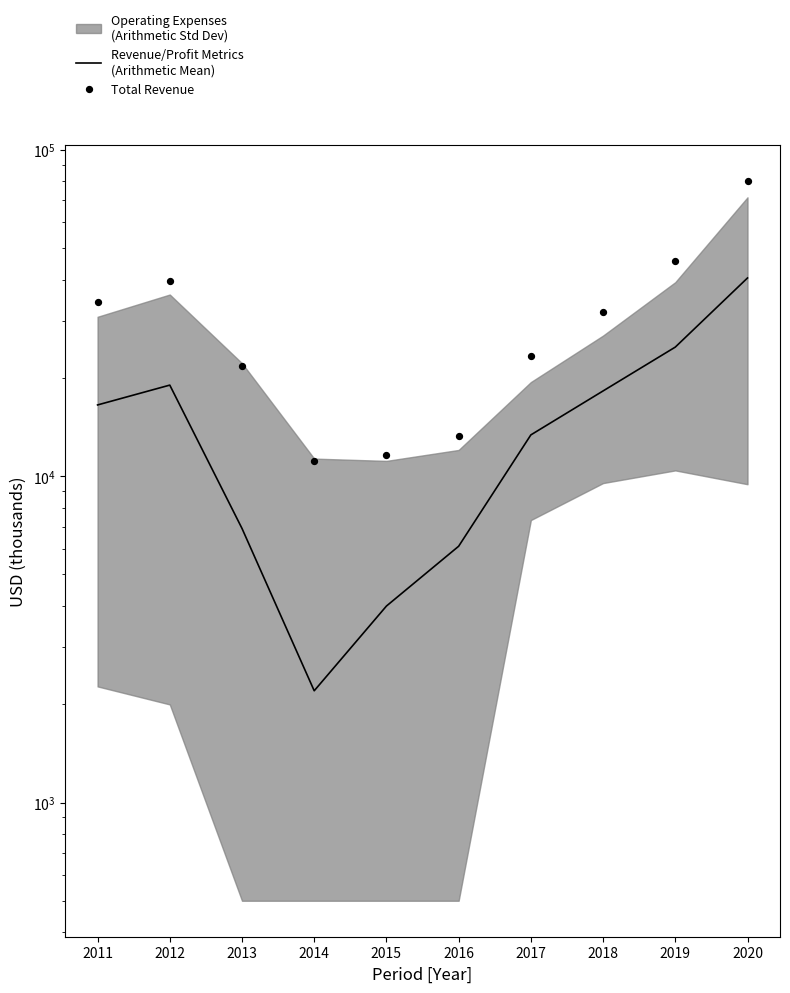

Which series has the largest total across all categories?

Total Revenue